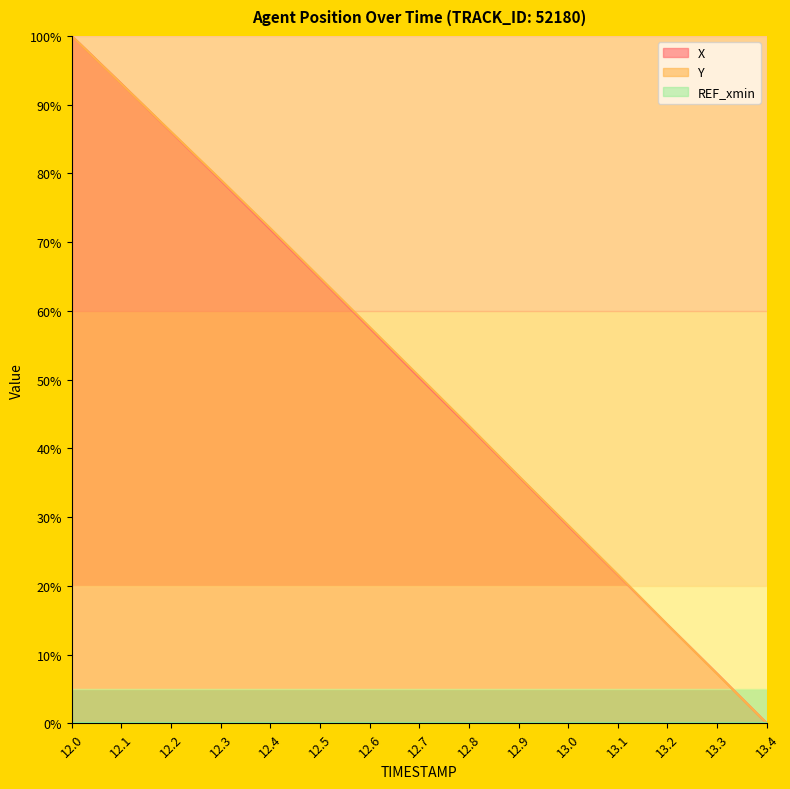

At which category is the sum across all series the highest?

12.0